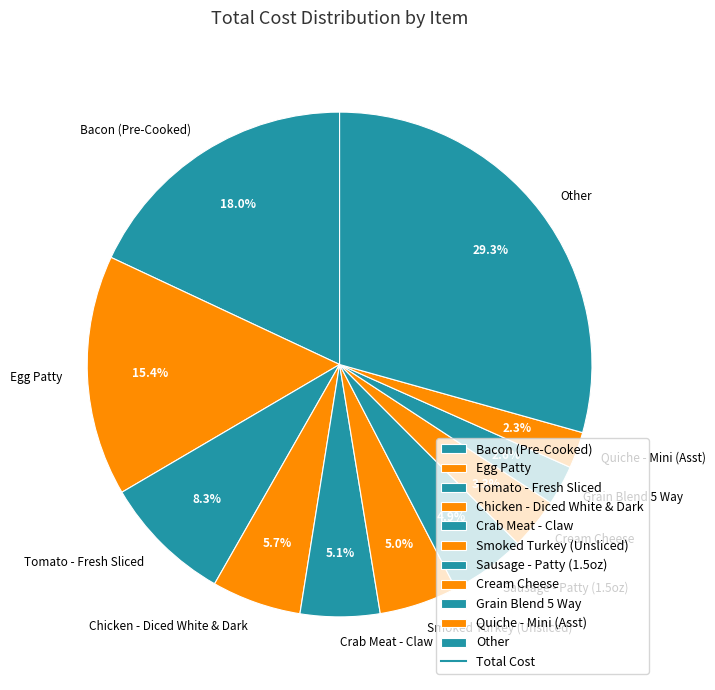

Which slice is the largest?

Other